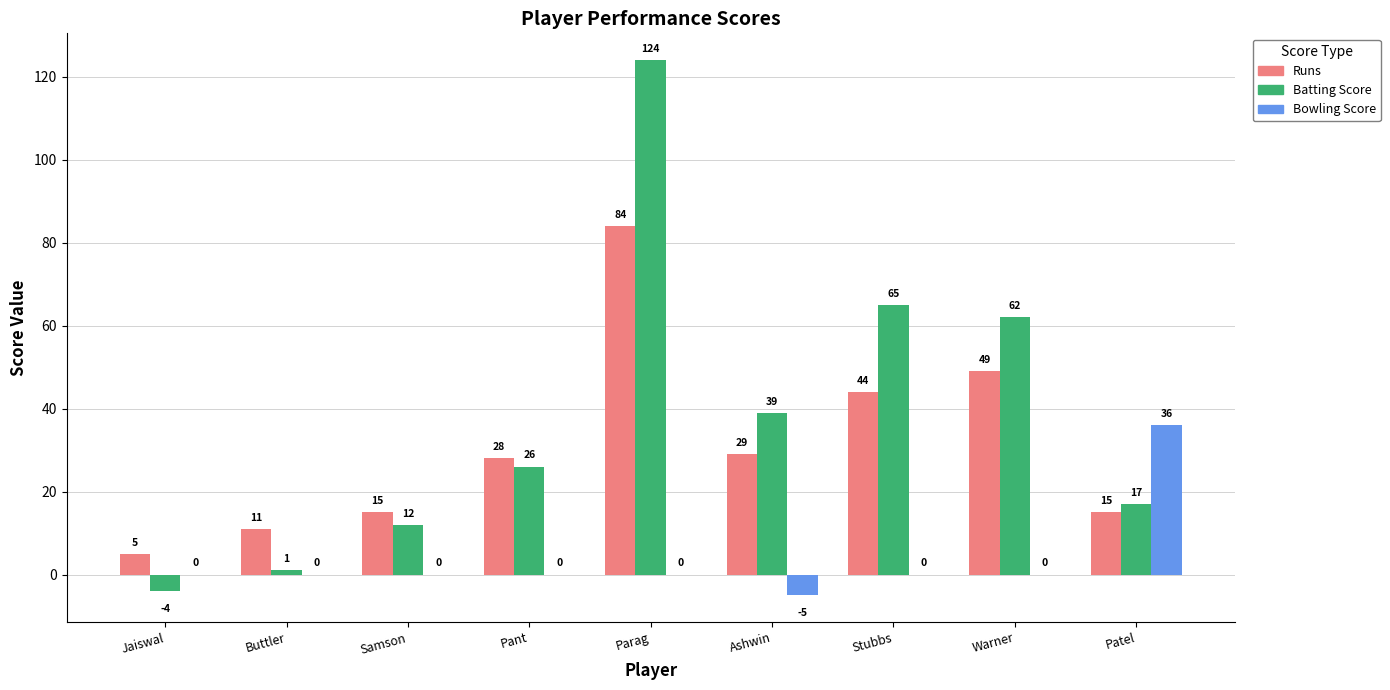

At which category is the sum across all series the highest?

Parag